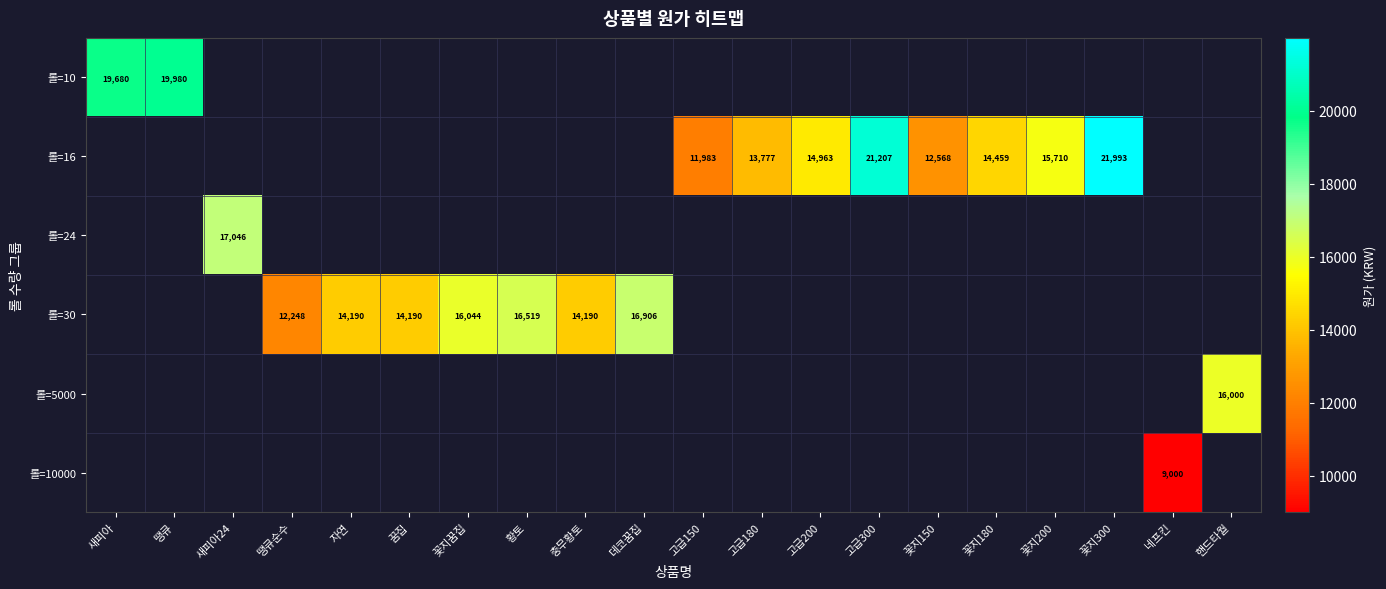

Is it true that 롤=30 equals 16906 at 데코꿈집?

True